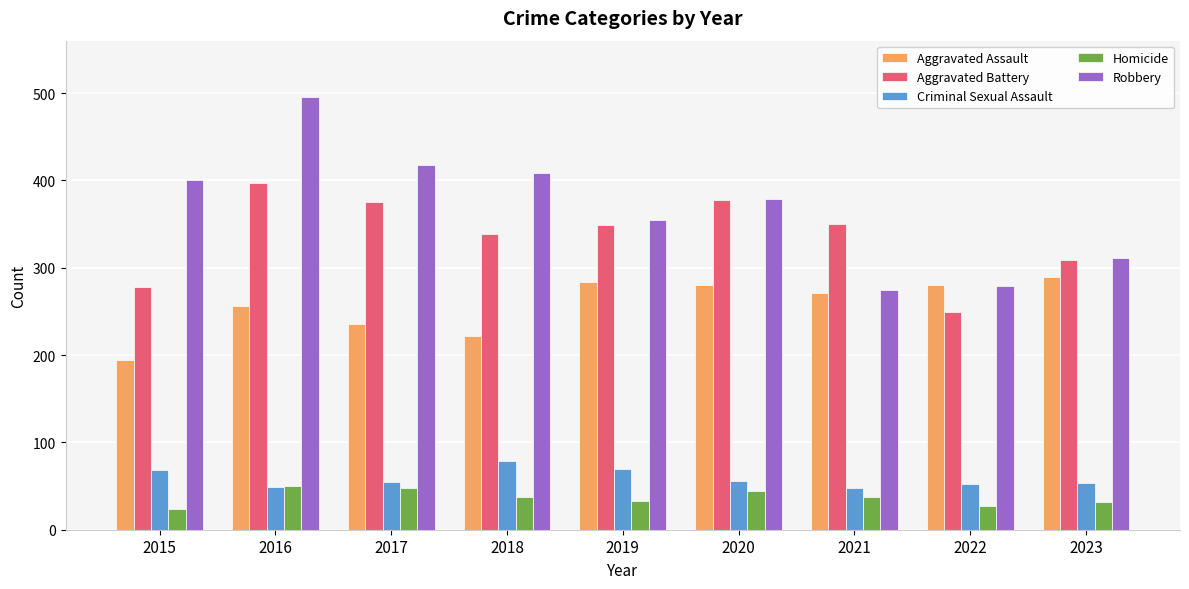

Rank the series by their maximum value, from highest to lowest.

Robbery, Aggravated Battery, Aggravated Assault, Criminal Sexual Assault, Homicide